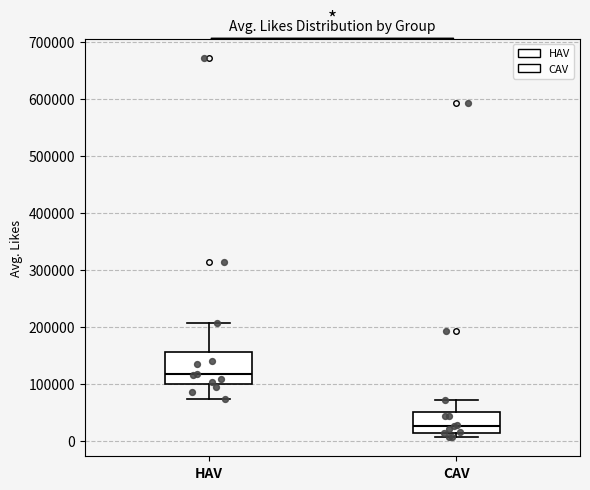

Reading left to right, transcribe this box plot: for each box, give where its median line is, the range the box spans, and where its two whiskers end, as read against the y-axis. The values are not printed on the chart, so give them approximately, as read against the axis.

HAV: median 120000, box 100000 to 160000, whiskers 70000 to 210000
CAV: median 30000, box 10000 to 50000, whiskers 10000 (just below the box's lower edge) to 70000